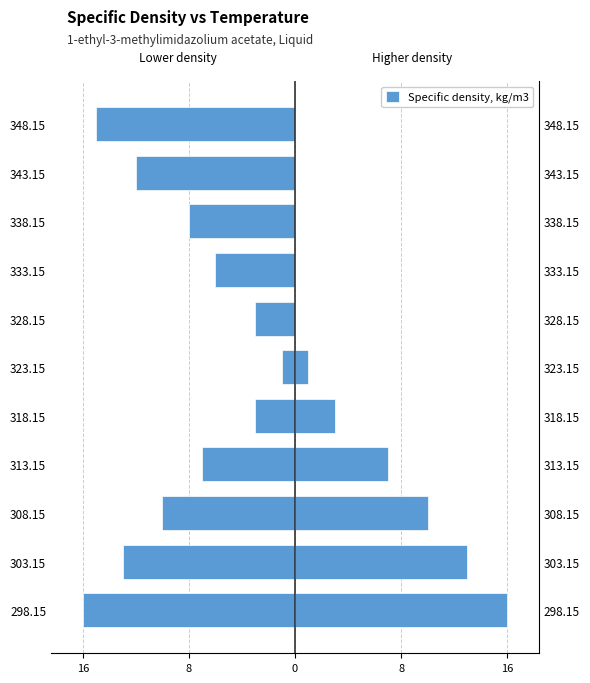

Does the chart contain any negative values?

Yes